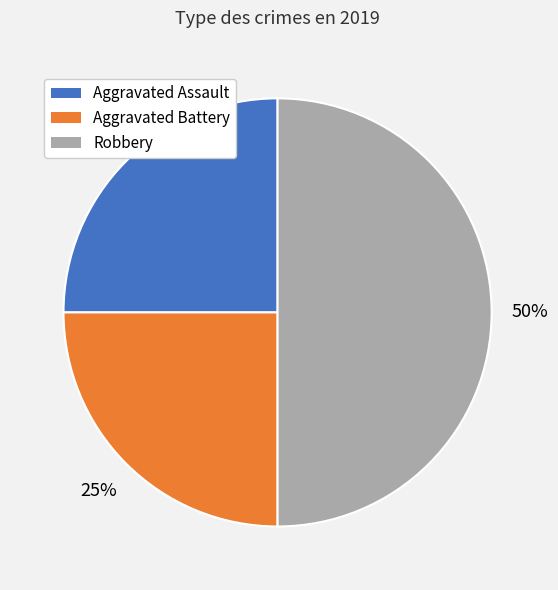

True or false: Aggravated Assault accounts for 17% of the total.

False